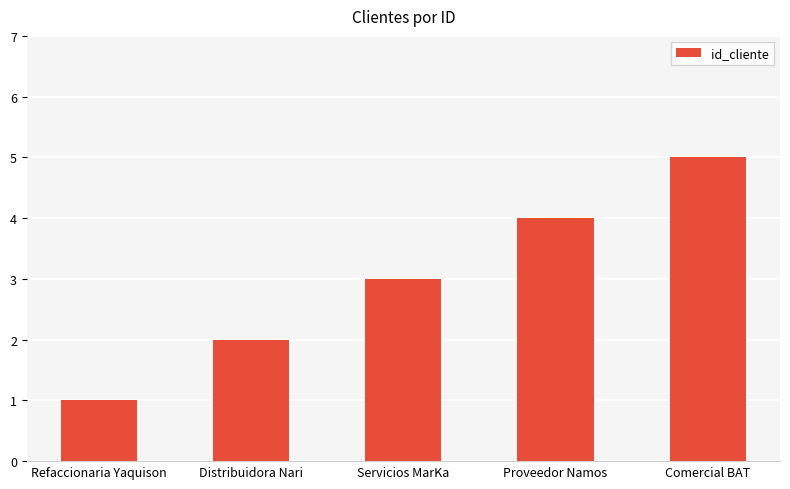

What is the value of the 3rd bar from the left?

3